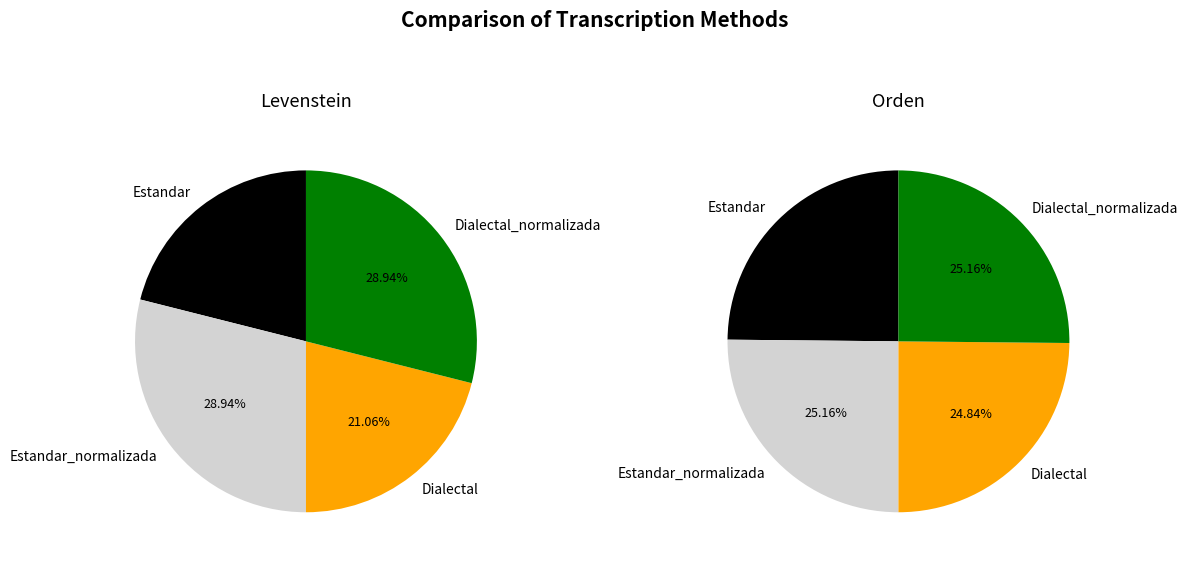

Does Estandar represent more than half of the total?

No